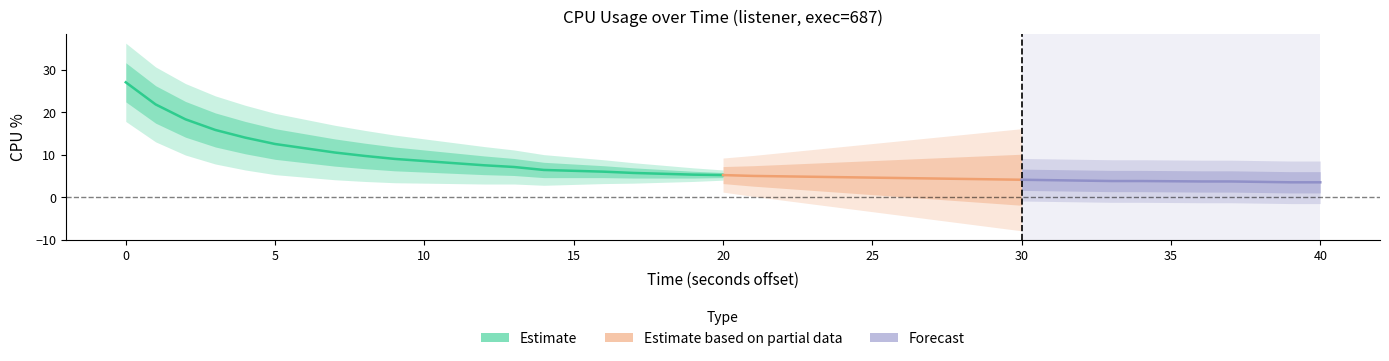

Approximately how many times larger is the value at 6 compared to 15?

1.9